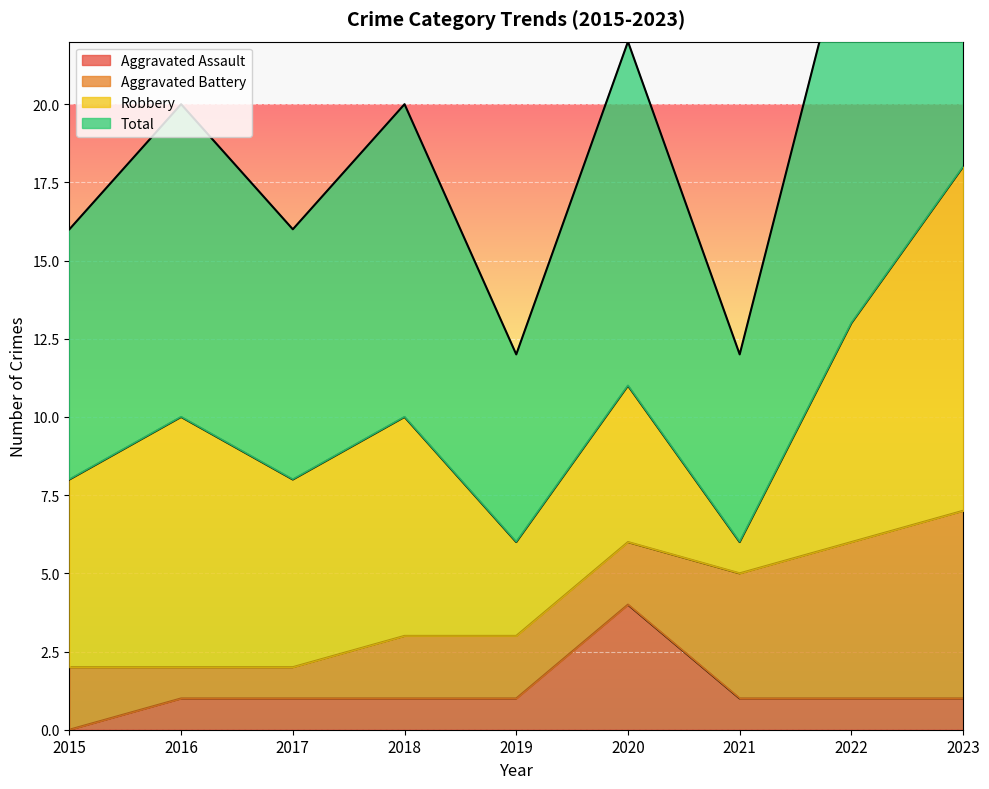

Between 2016 and 2023, which series saw the biggest shift?

Total